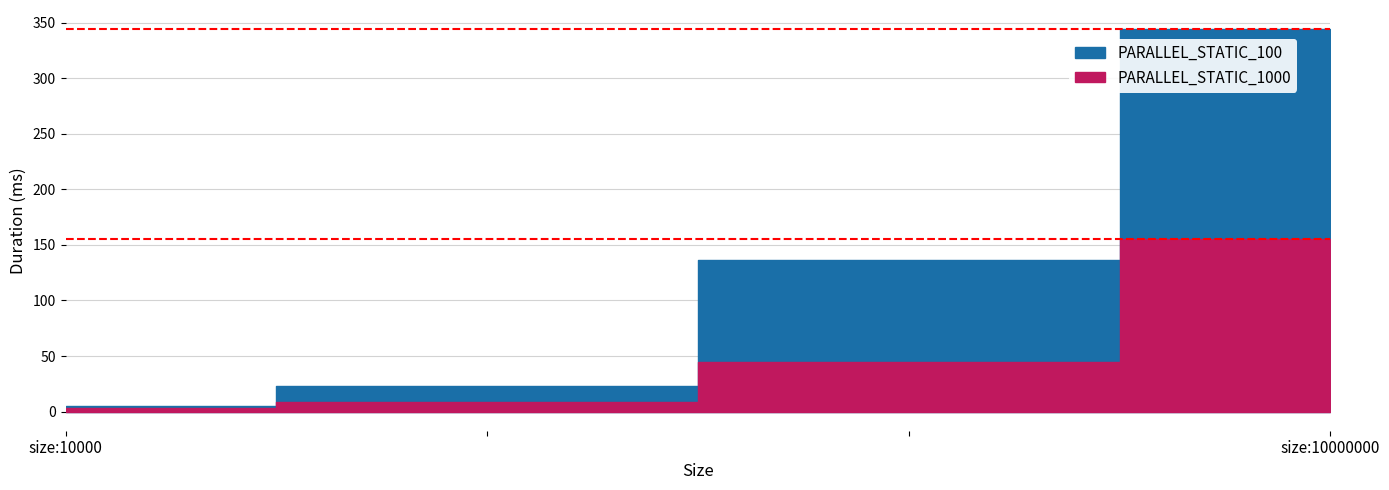

Which category has the lowest value in the PARALLEL_STATIC_1000 series?

size:10000